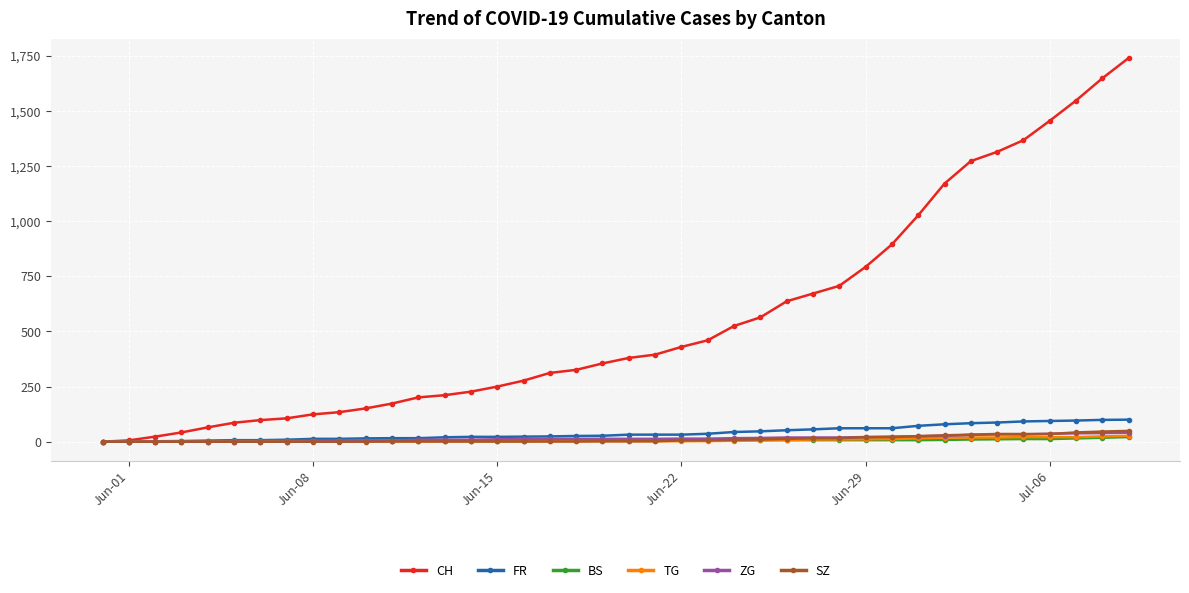

Which series has the largest total across all categories?

CH